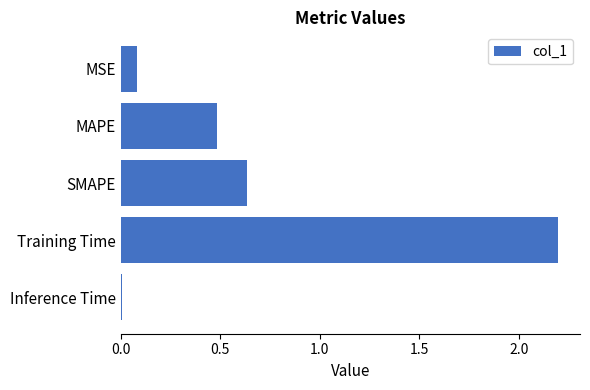

What is the change in value from MSE to Training Time?

+2.1